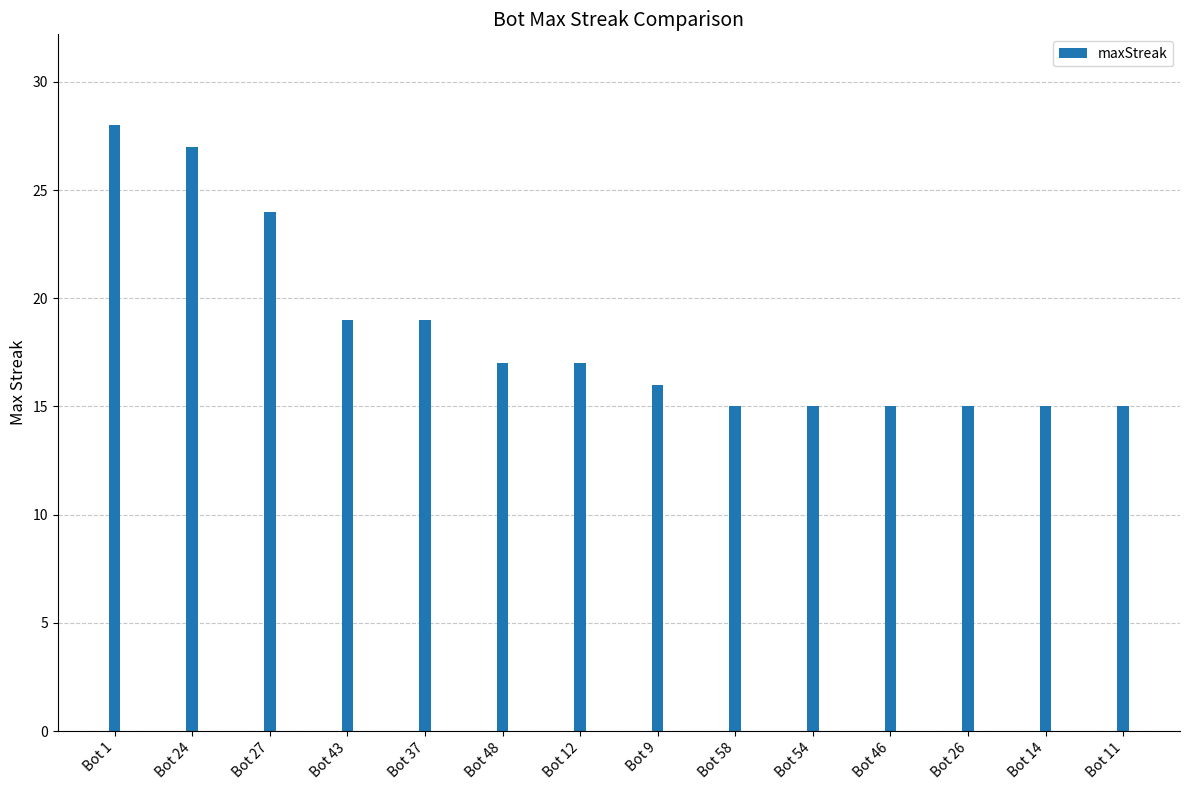

What is the greatest value displayed?

28